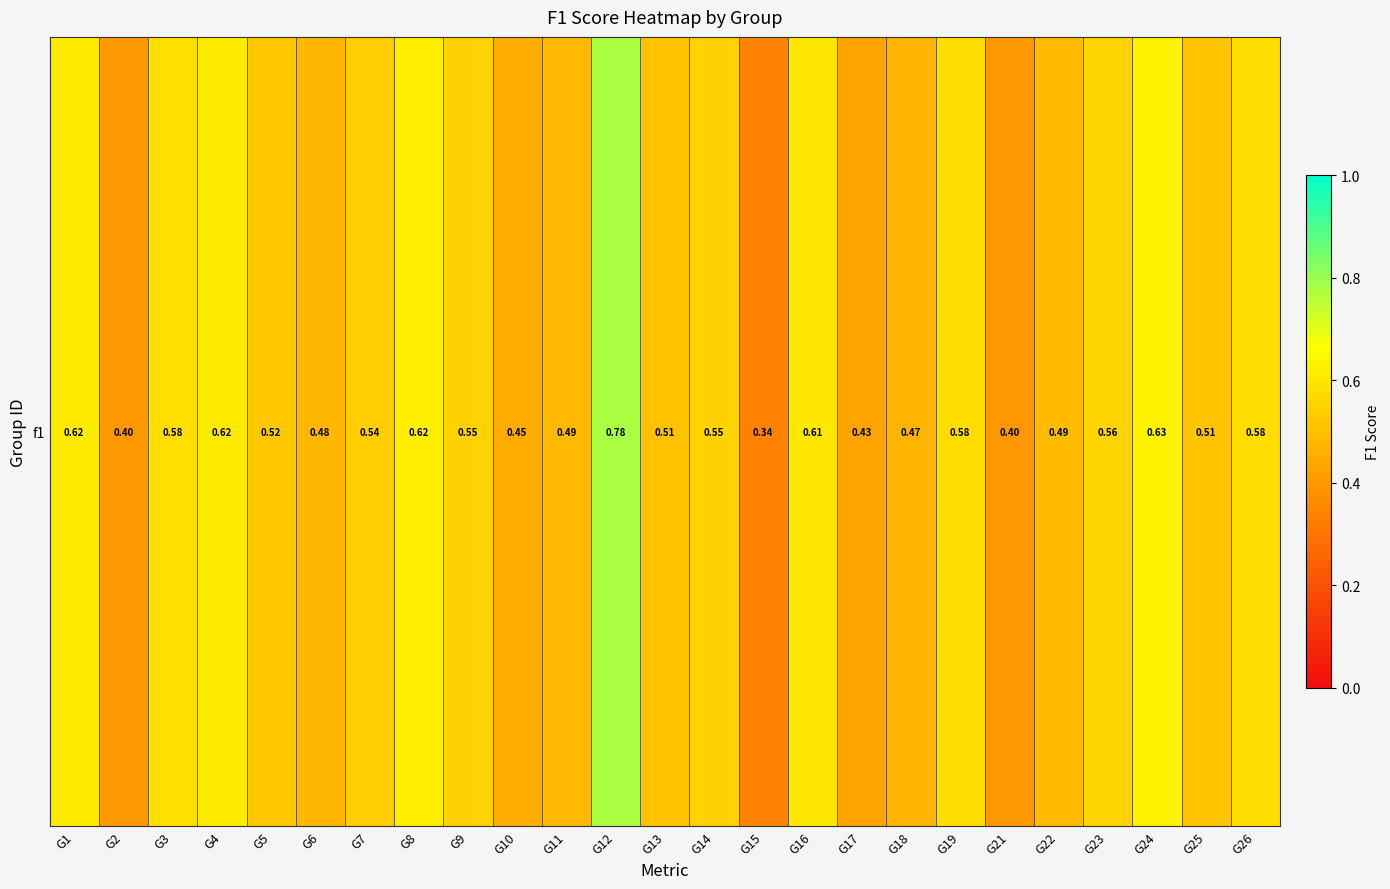

Which label corresponds to the smallest value in the chart?

G15